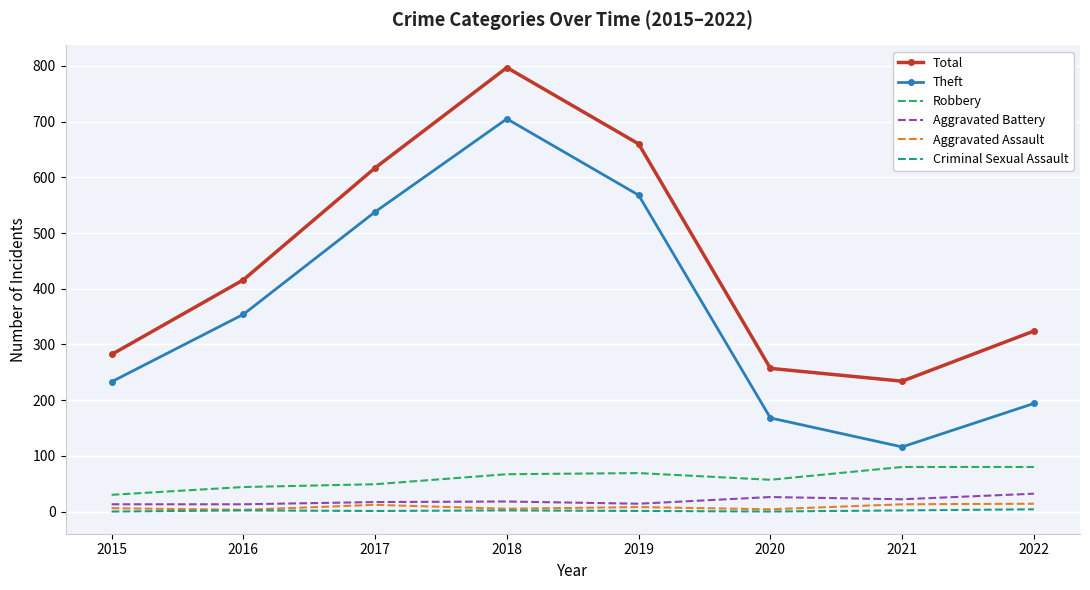

What is the approximate value of Robbery at 2021, to the nearest 10?

80